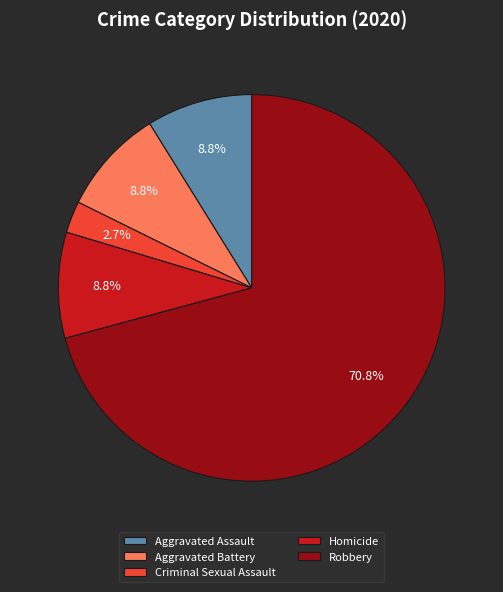

What portion of the pie excludes Aggravated Battery?

91.2%